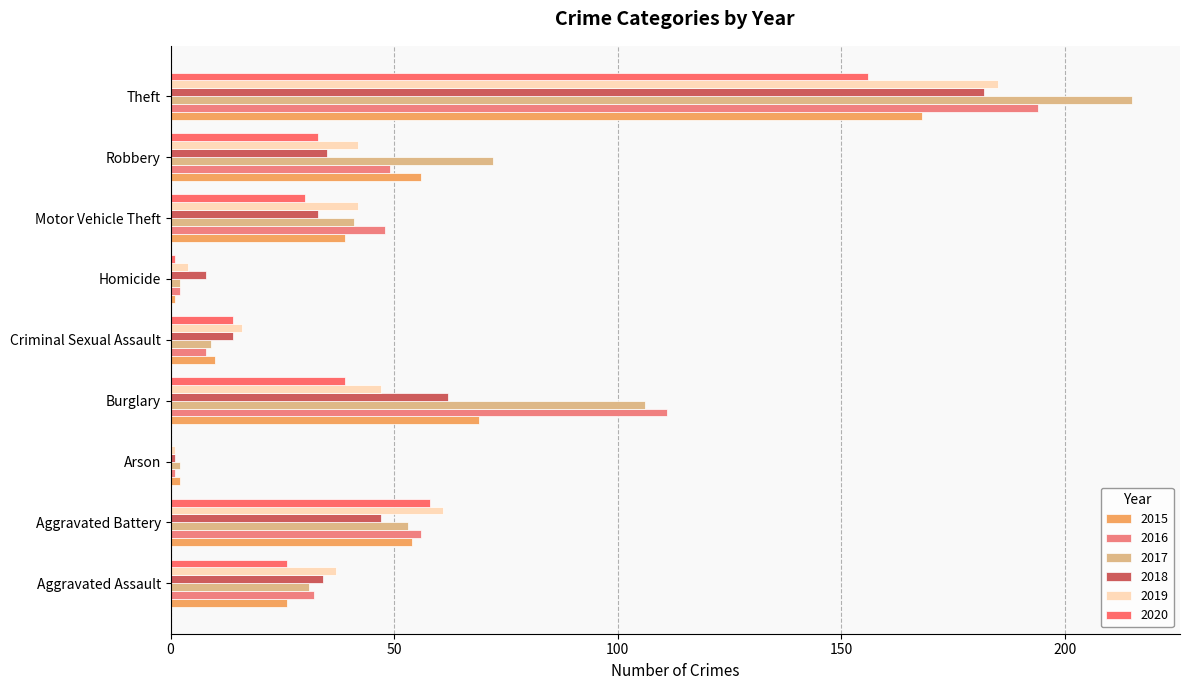

Where does the 2020 series first go above 30?

Aggravated Battery